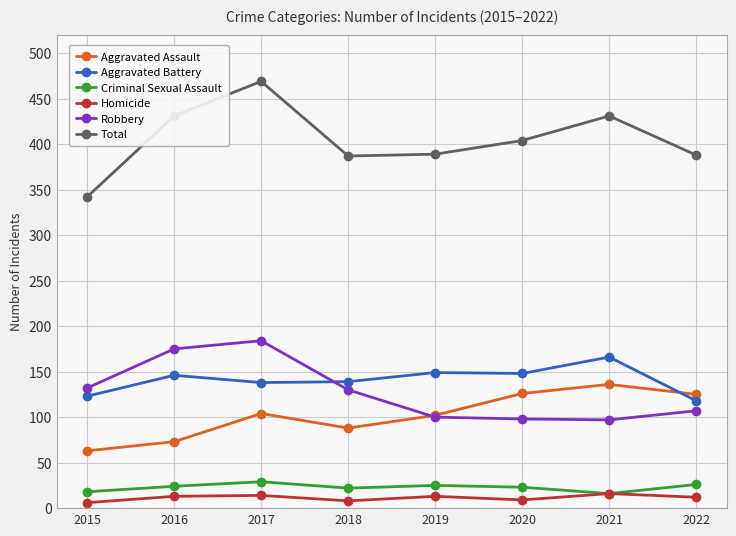

True or false: Total and Aggravated Battery intersect in this chart.

False